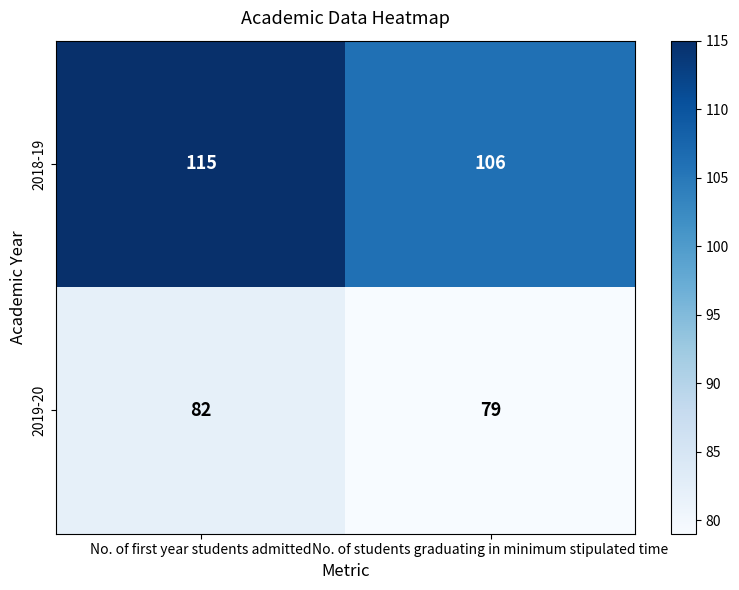

At which category is the sum across all series the highest?

No. of first year students admitted